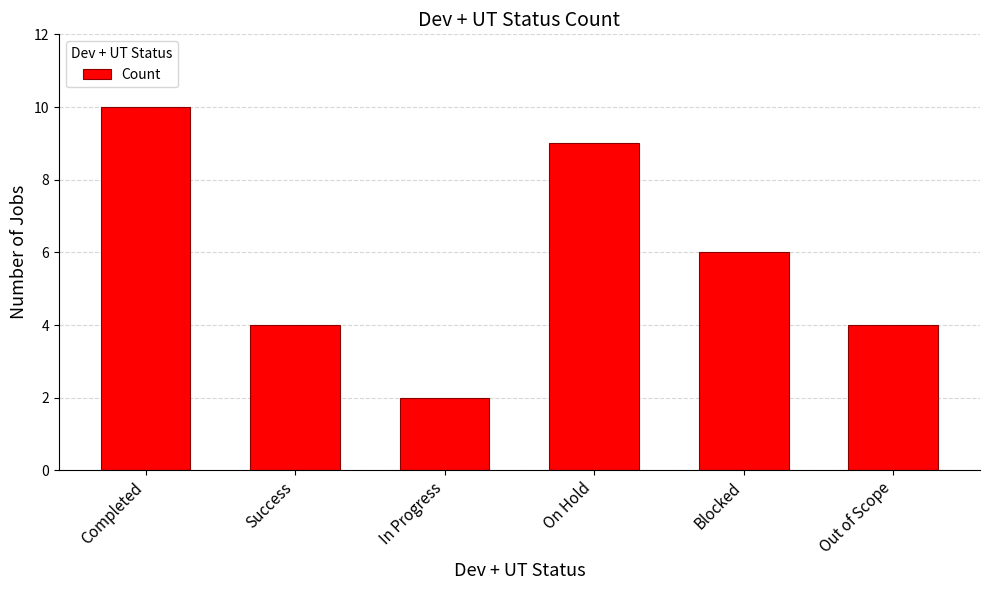

At which label does the data first exceed 6?

Completed